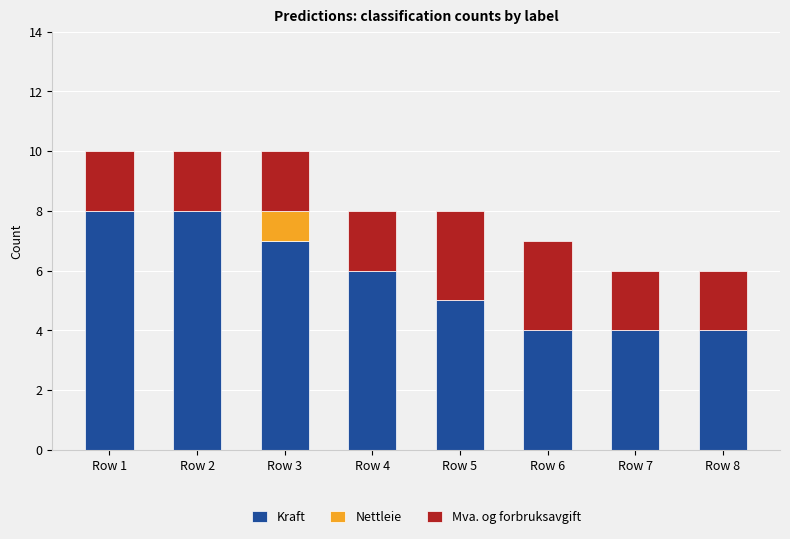

What is the sum of all Kraft values?

46